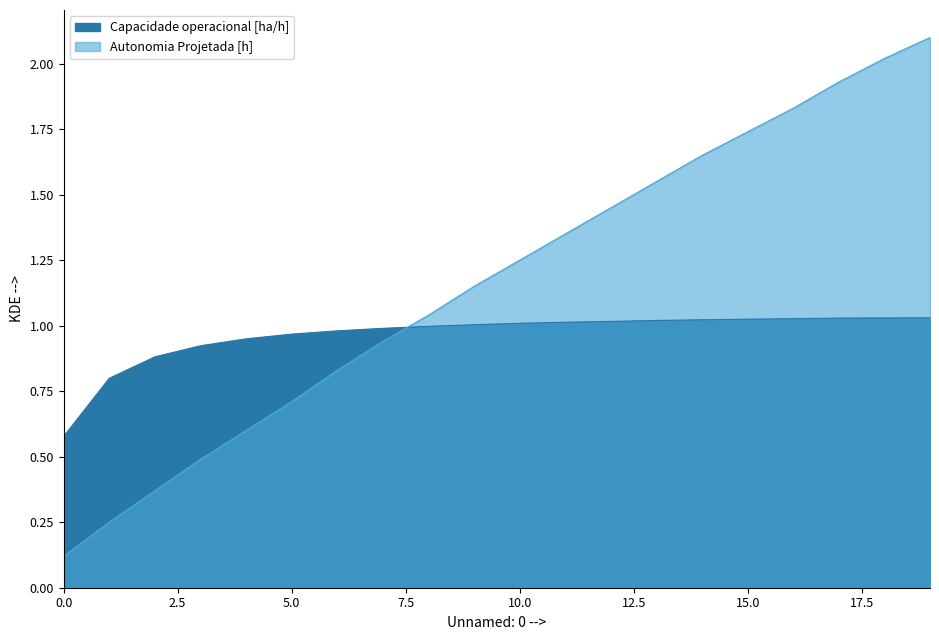

What is the difference between the maximum and minimum values in the Autonomia Projetada [h] series?

2.0